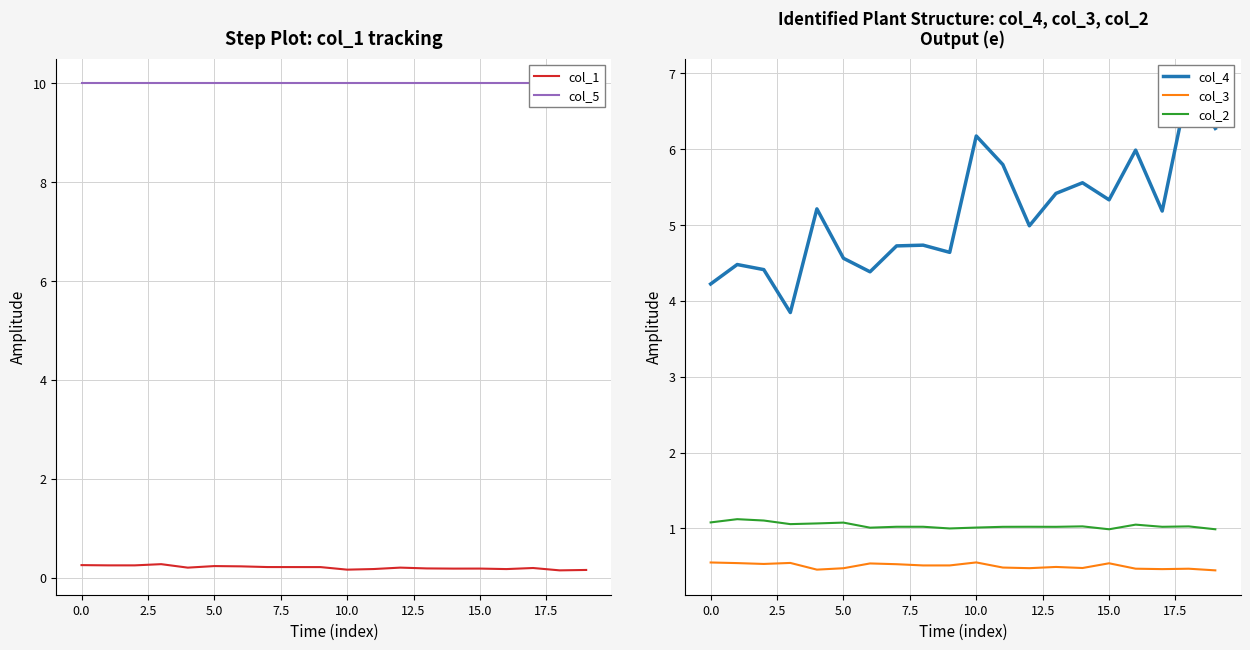

Count the number of data series in this chart.

5